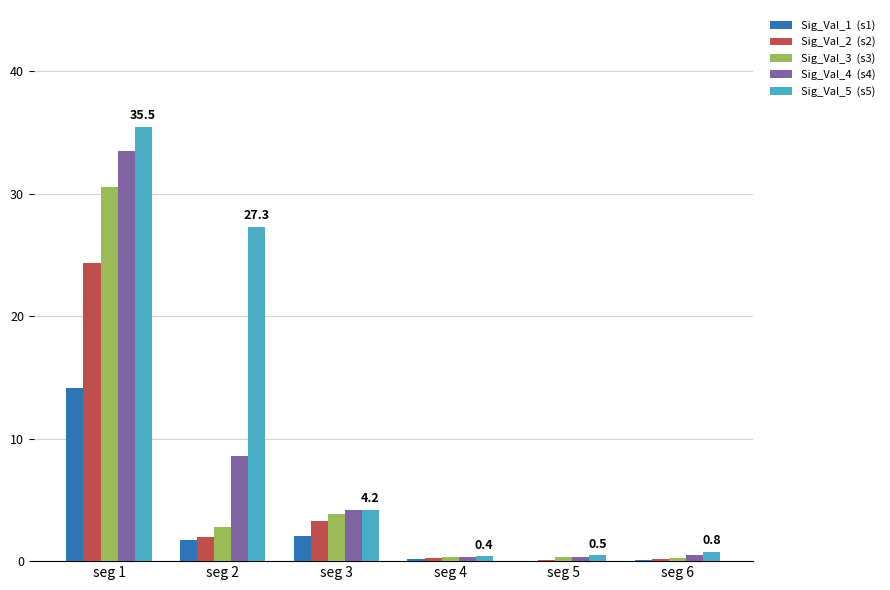

What is the maximum value shown in the chart?

35.5